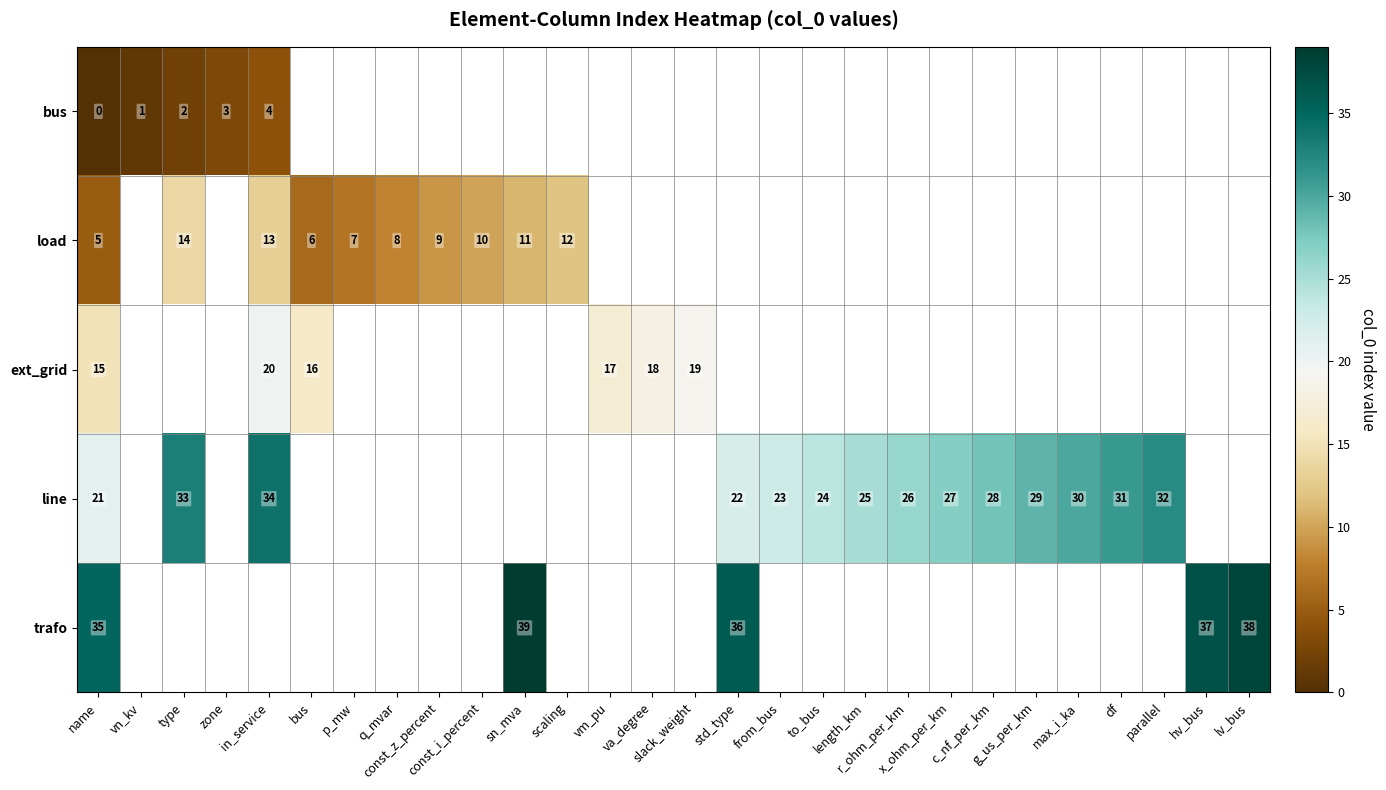

What is the maximum value for ext_grid?

20.0